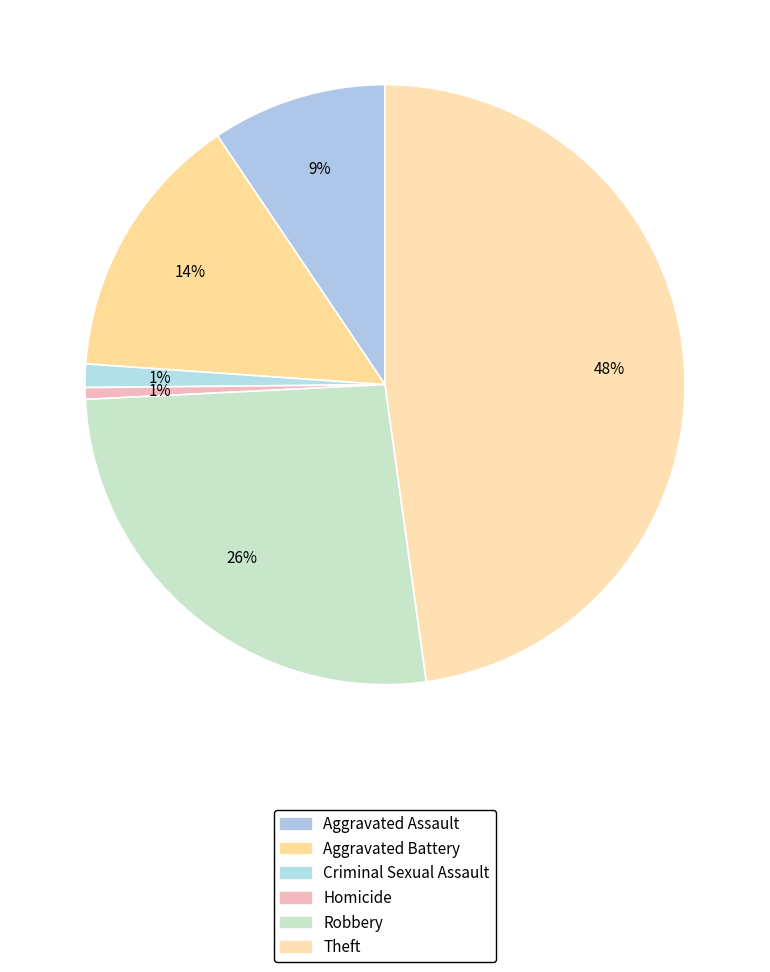

Does any single category account for the majority?

No